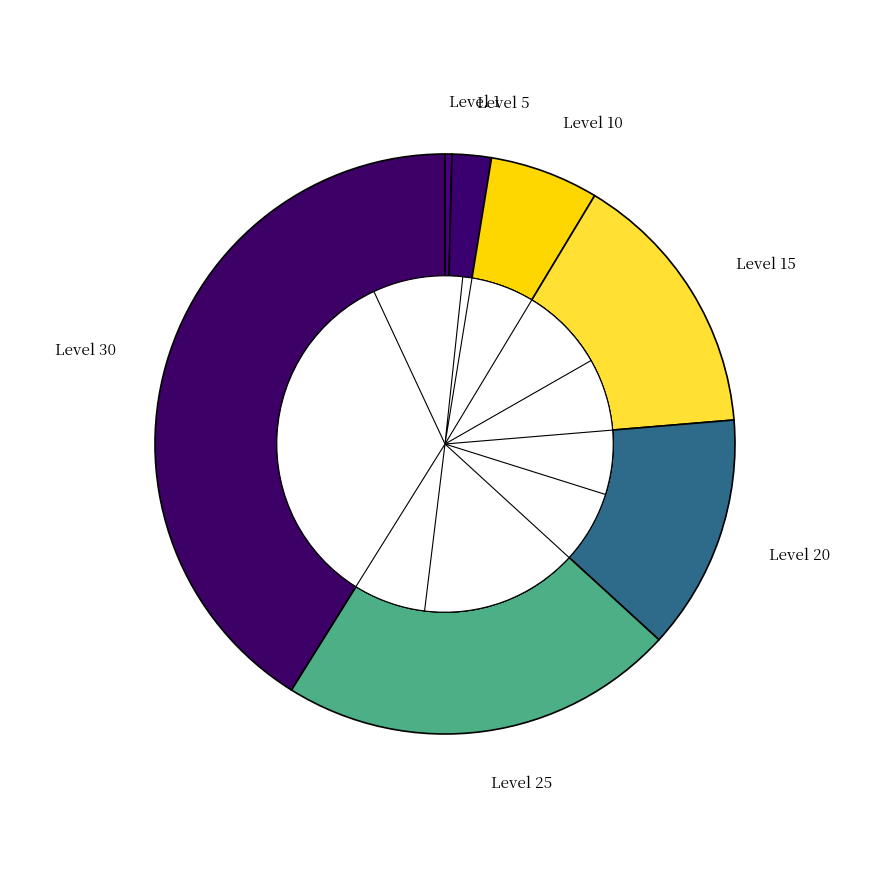

Between Level 20 and Level 10, which is larger?

Level 20